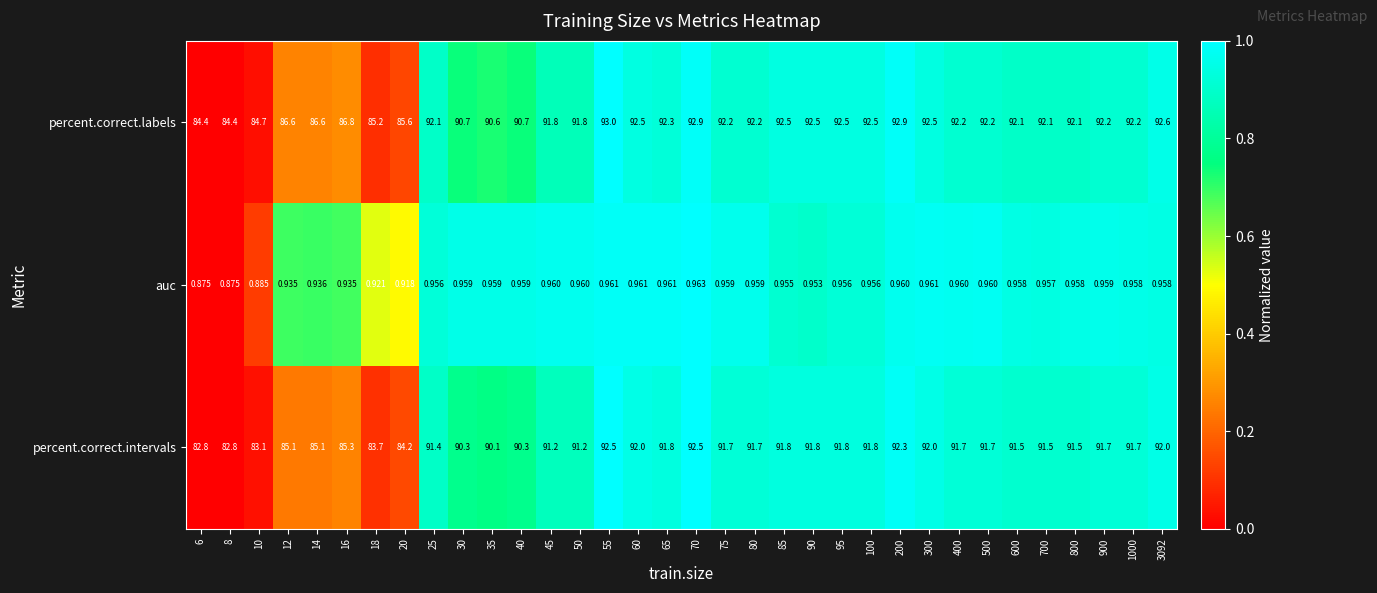

List the series in order of their peak value, lowest first.

auc, percent.correct.intervals, percent.correct.labels